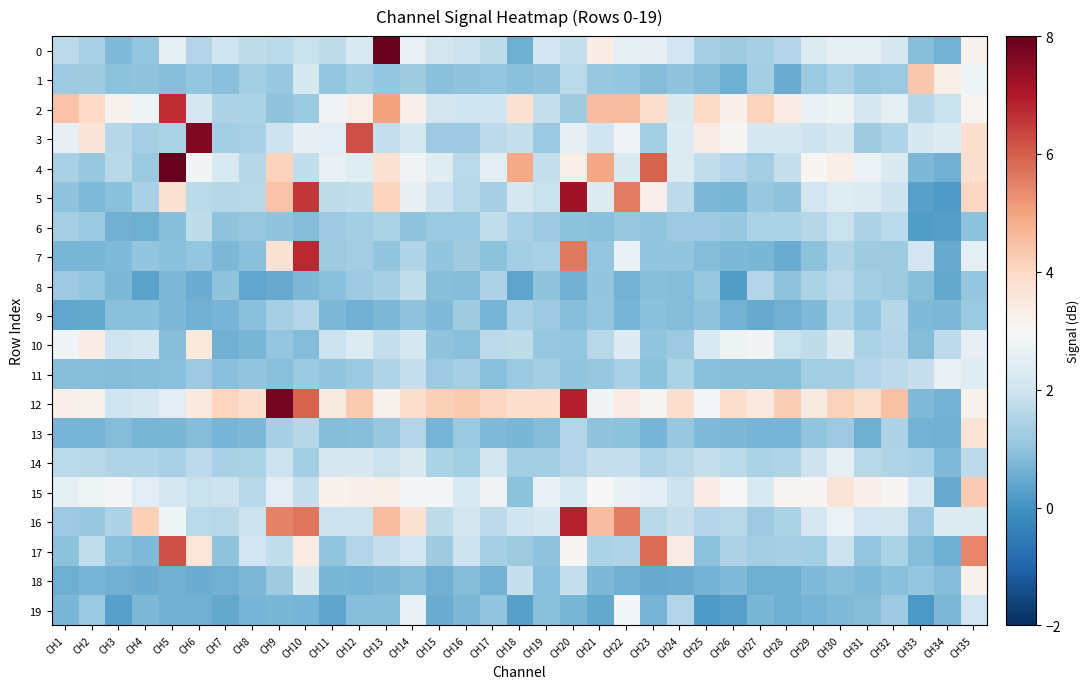

Between CH2 and CH8, which series saw the biggest shift?

10